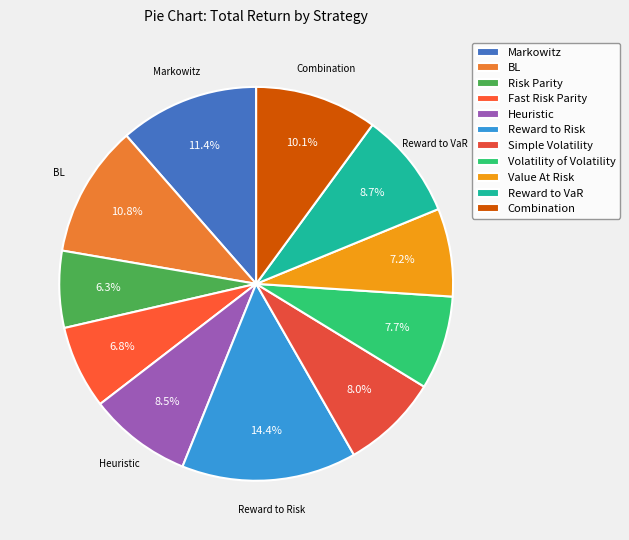

To the nearest percent, what is the combined percentage of Risk Parity and Fast Risk Parity?

13%